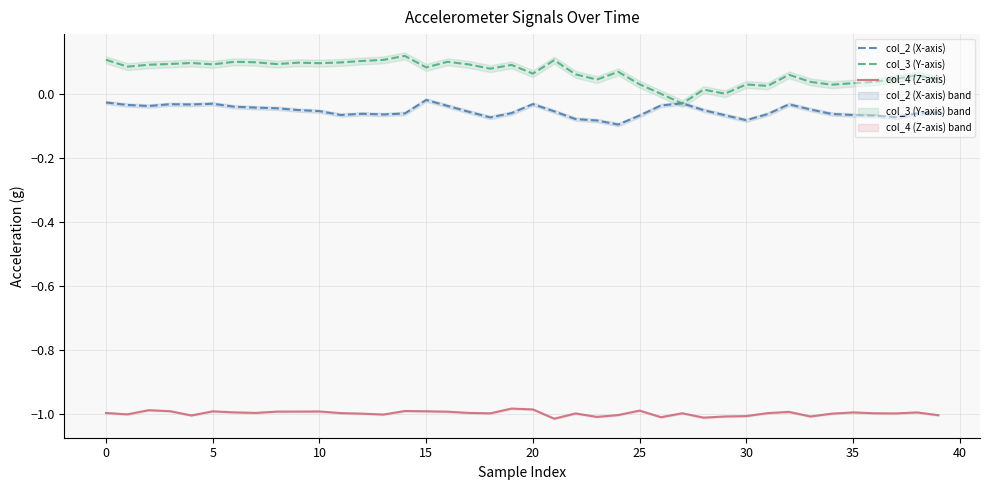

Does the chart have visible grid lines?

Yes